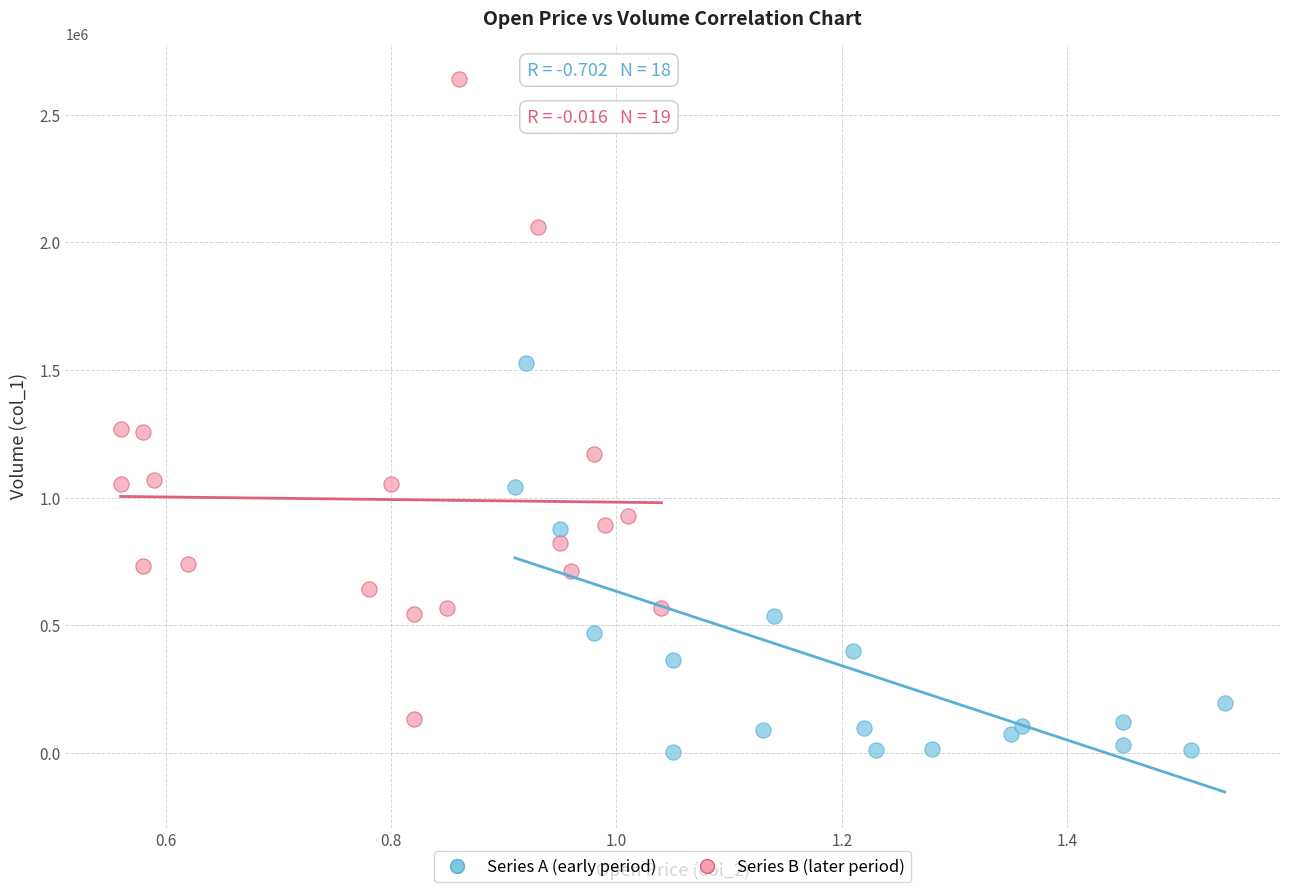

Which series contains the highest Y value?

Series B (later period)